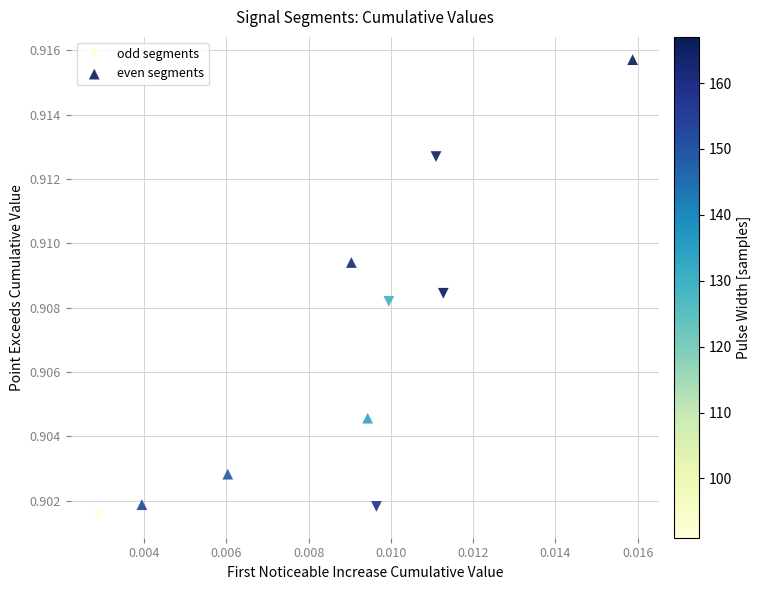

Which series reaches the maximum Y coordinate?

even segments